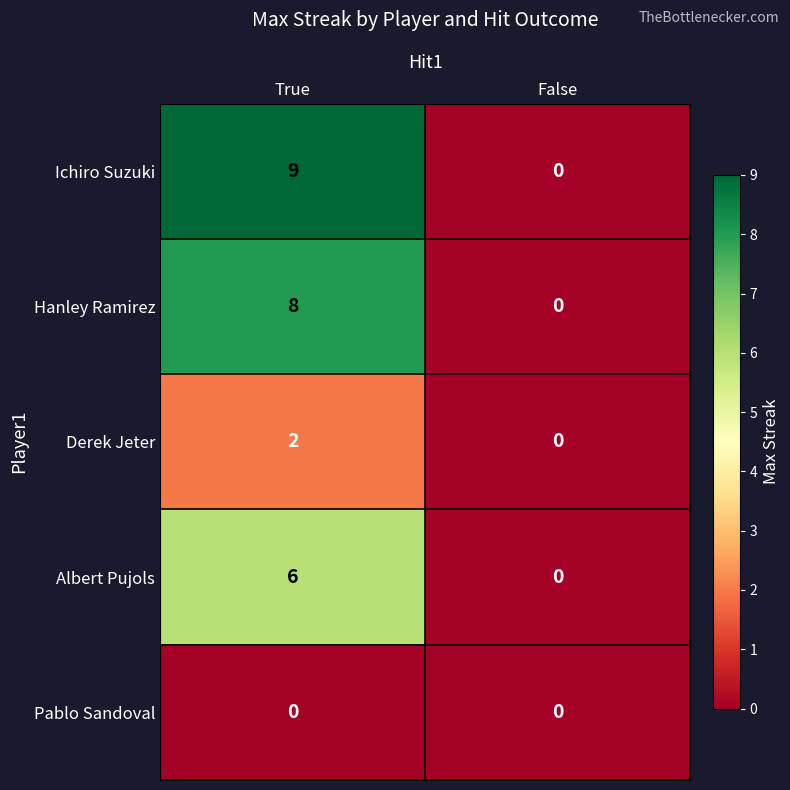

What is the difference between the highest and lowest values at True?

9